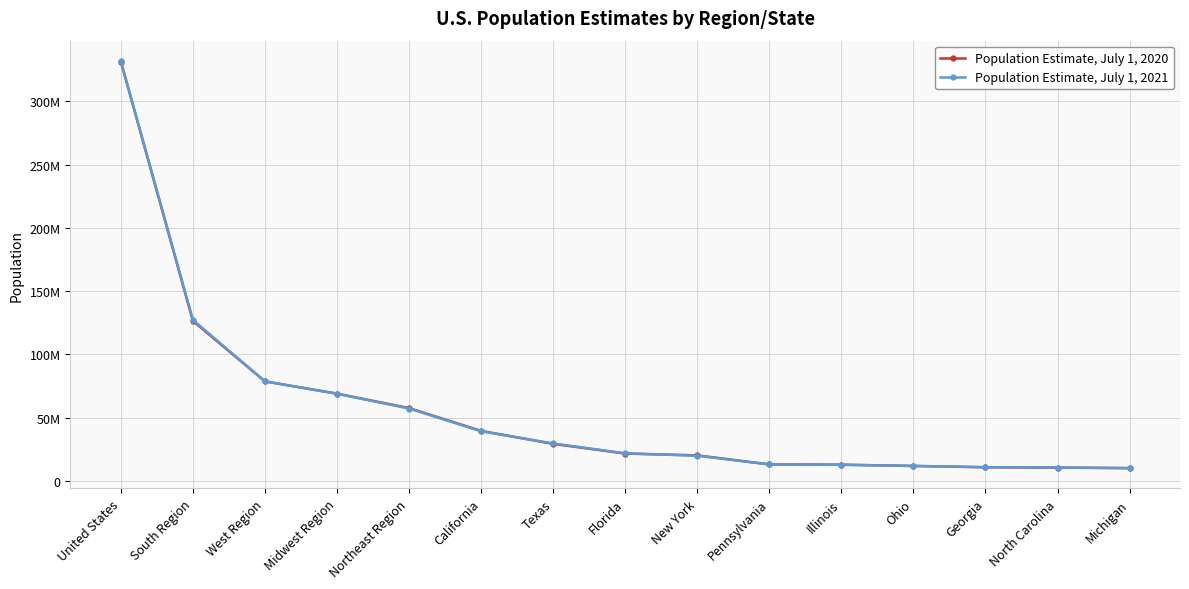

At which label does Population Estimate, July 1, 2021 reach its peak?

United States